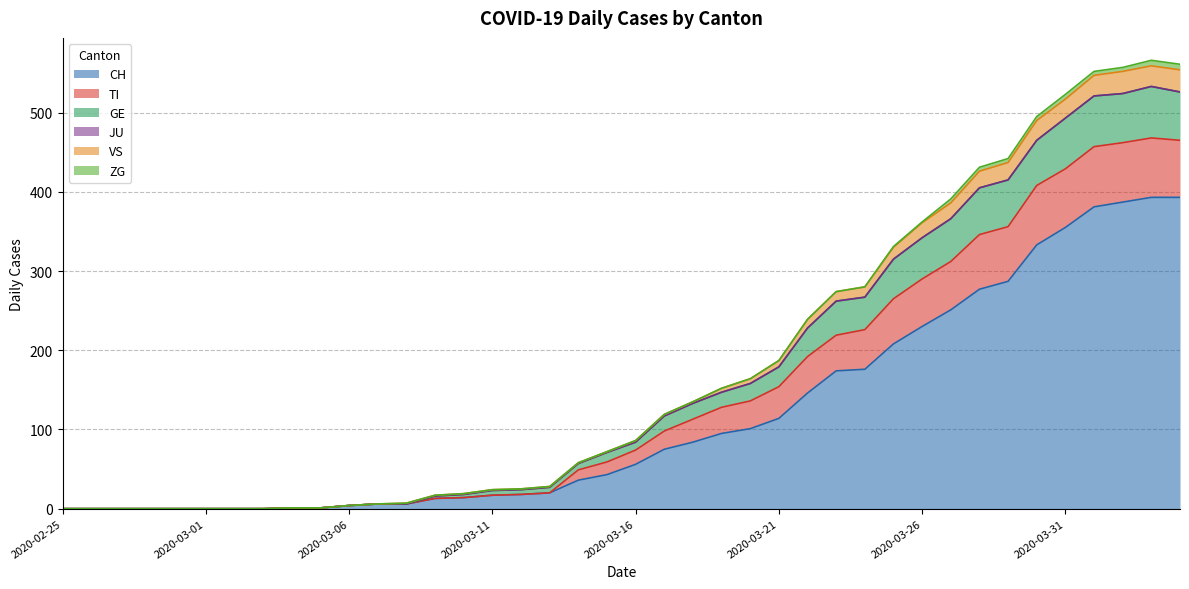

At which category does the chart reach its peak across all series?

2020-04-03